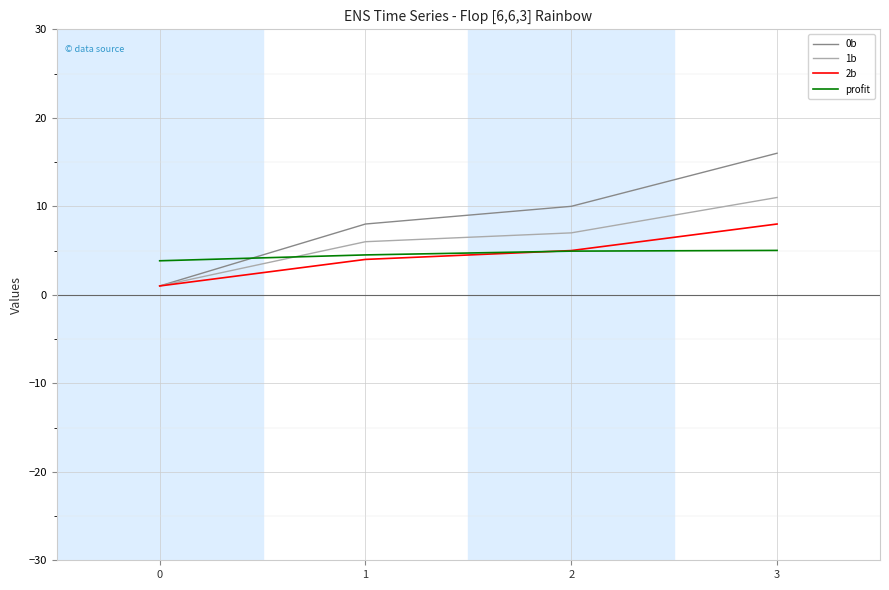

Which series has the widest spread of values?

0b